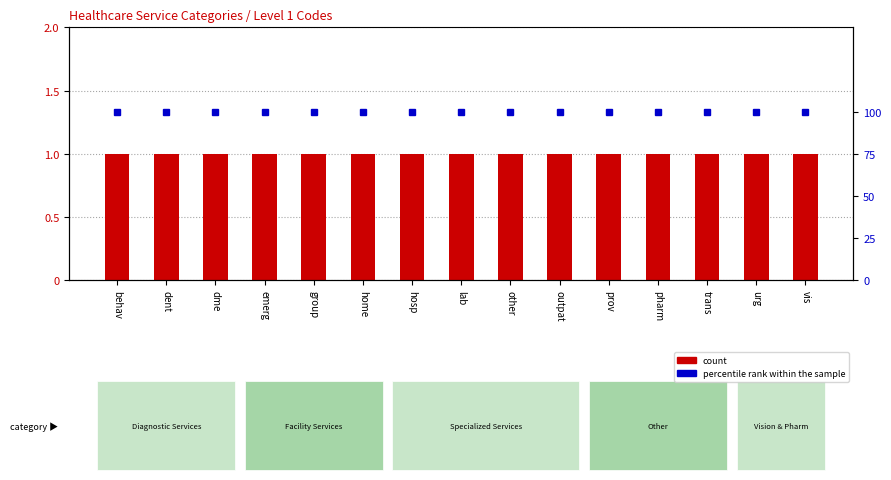

What position from the right is group?

11